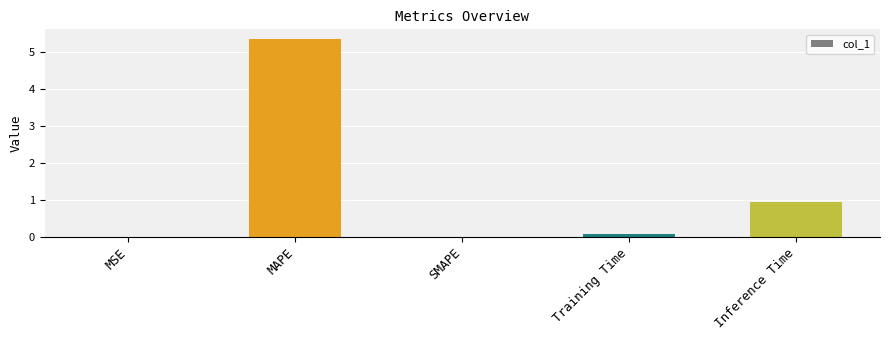

What is the greatest value displayed?

5.4